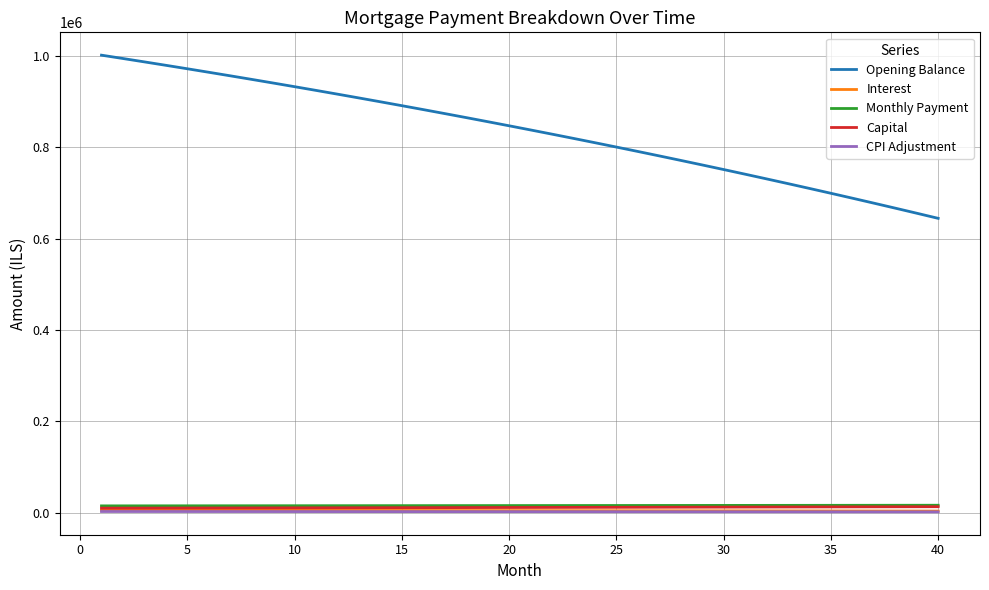

What is the maximum value for Opening Balance?

1002333.3